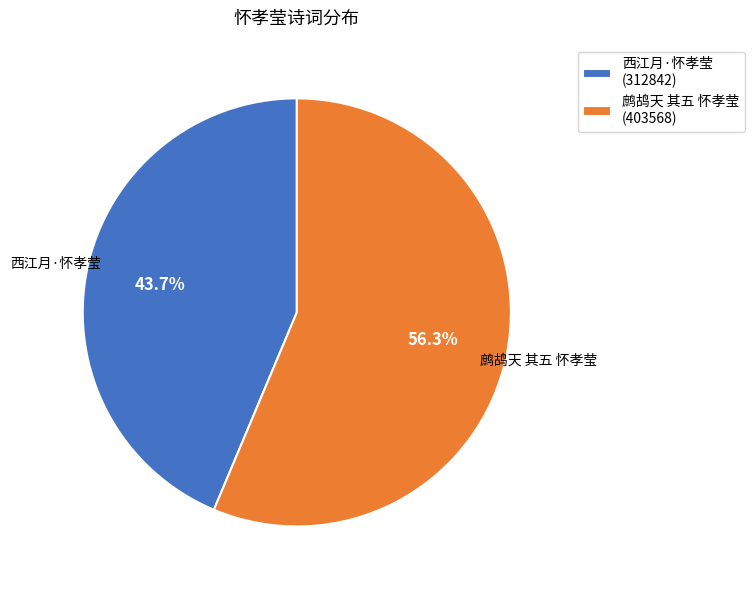

Does 西江月·怀孝莹 account for over 50% of the chart?

No